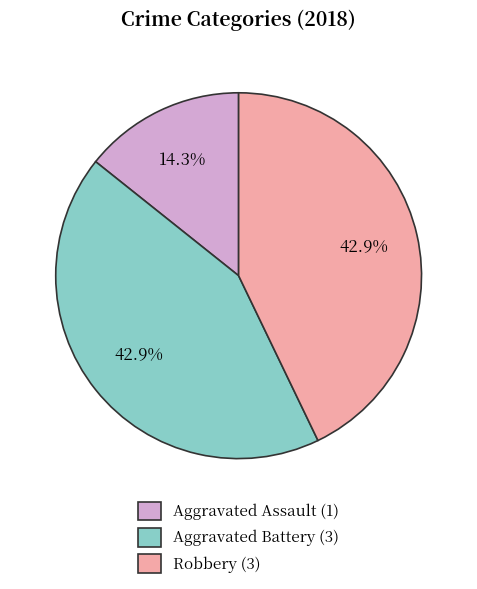

Is the sum of Aggravated Battery and Aggravated Assault greater than half?

Yes